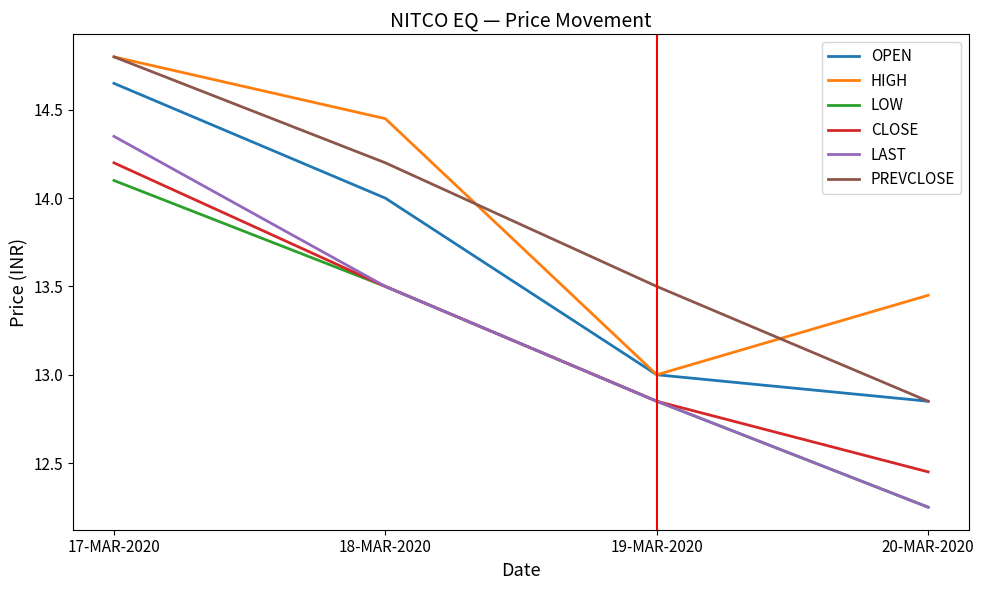

What is the average value of the PREVCLOSE series?

13.8